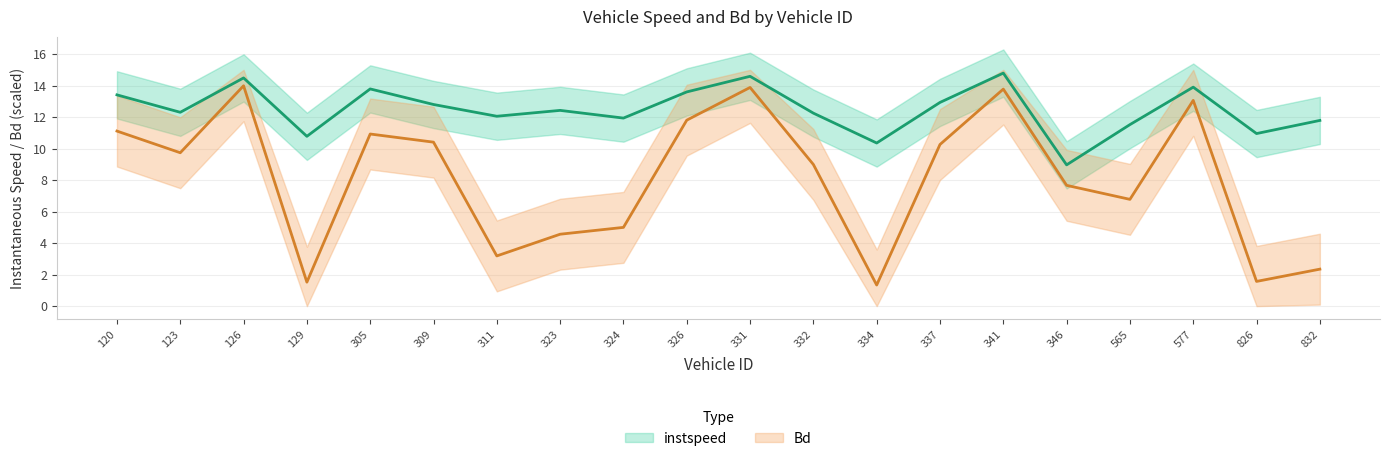

Where is Bd nearest to the value 7?

565.0